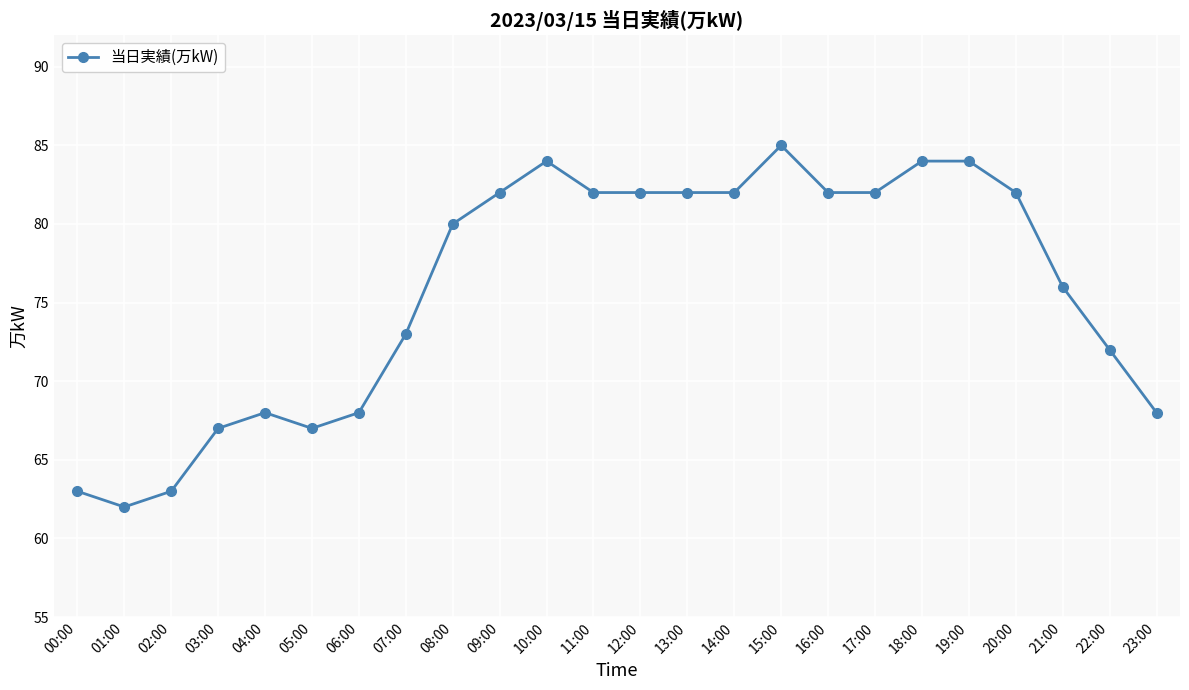

Is this an area chart (filled region under the line)?

No